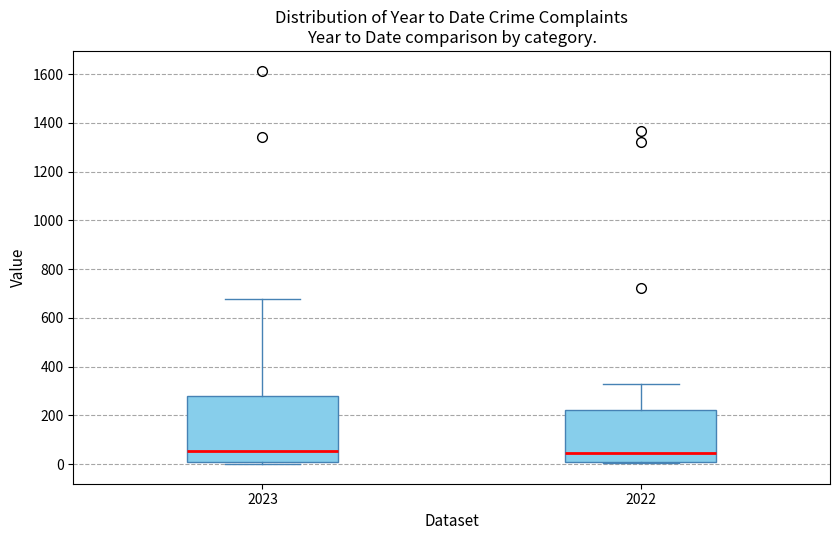

Comparing the boxes themselves (not the whiskers), which one is the tallest?

2023